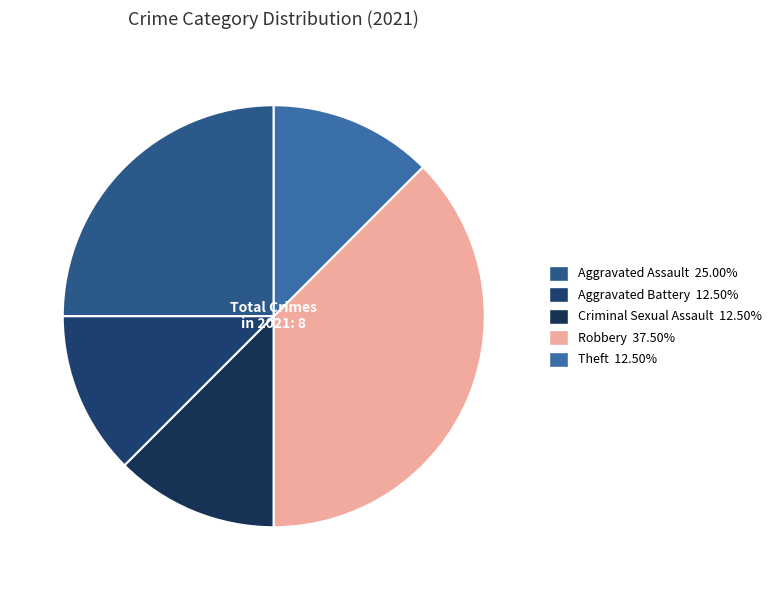

Is there any slice that represents more than half of the pie?

No